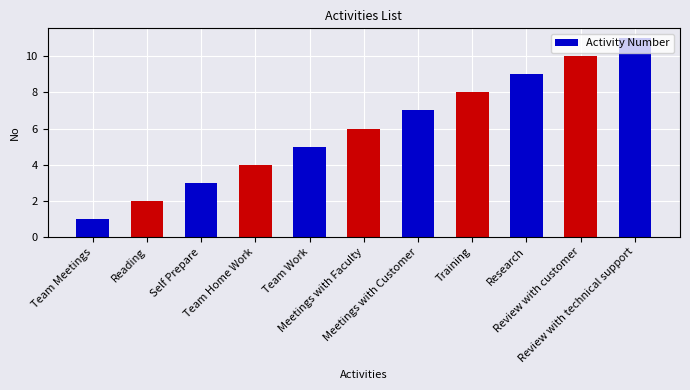

Count the number of categories in the chart.

11